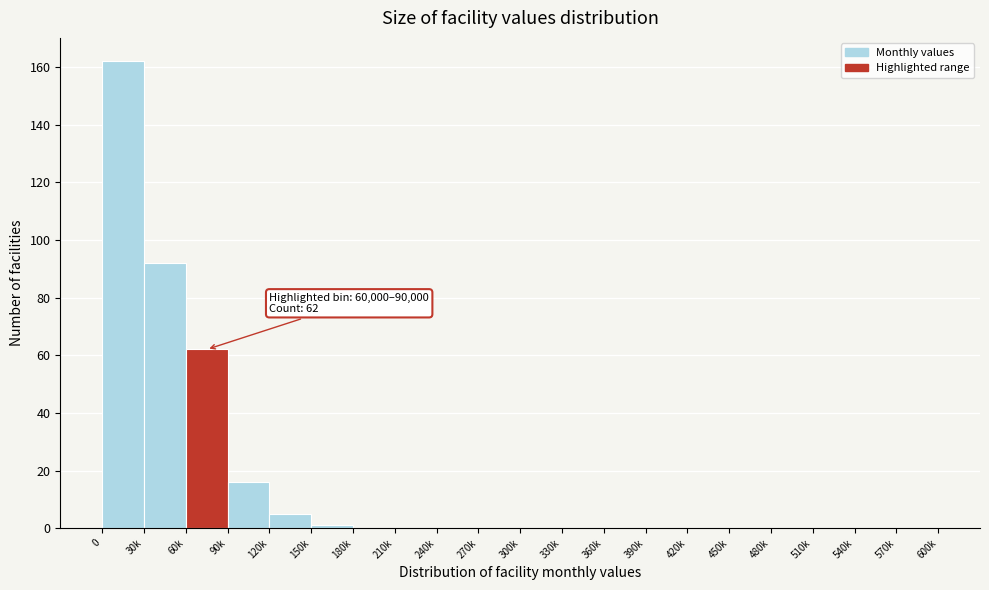

Reading left to right, list all the values displayed in this chart.

0=162	30k=92	60k=62	90k=16	120k=5	150k=1	180k=0	210k=0	240k=0	270k=0	300k=0	330k=0	360k=0	390k=0	420k=0	450k=0	480k=0	510k=0	540k=0	570k=0